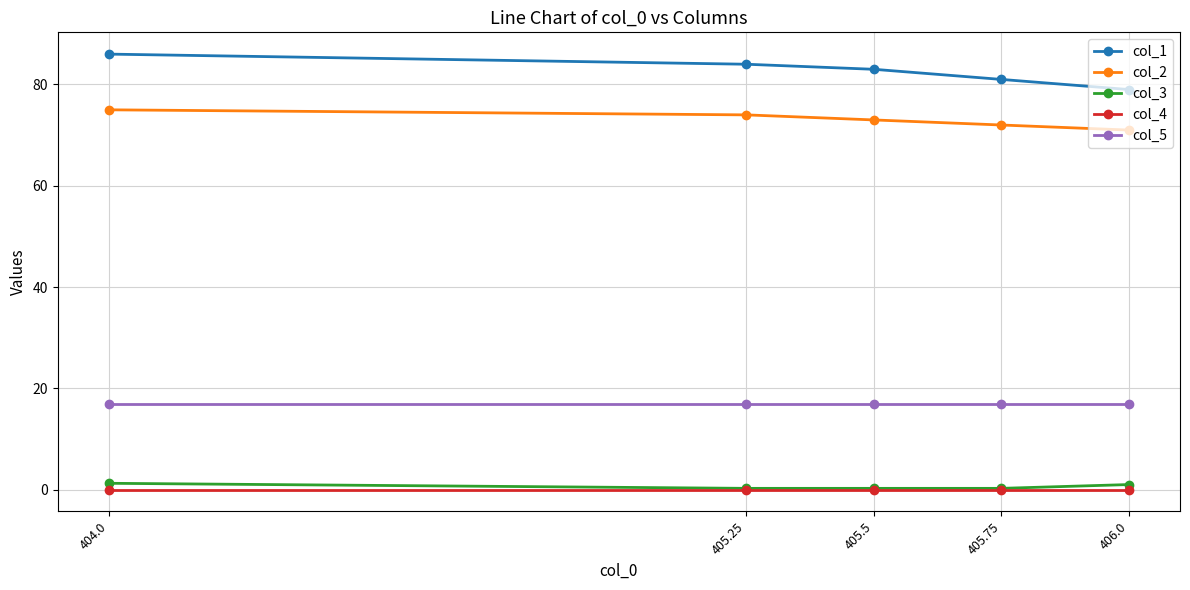

True or false: col_5 and col_4 intersect in this chart.

False